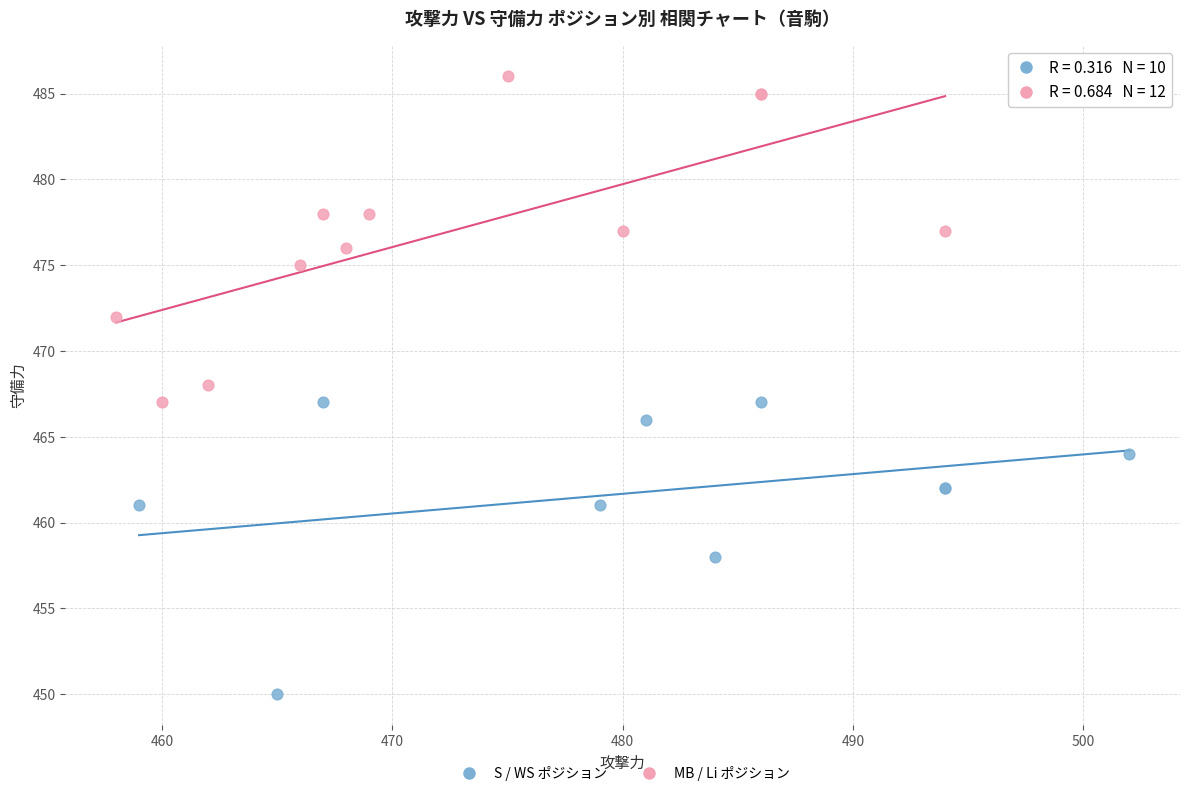

Which series reaches the maximum Y coordinate?

MB / Li ポジション